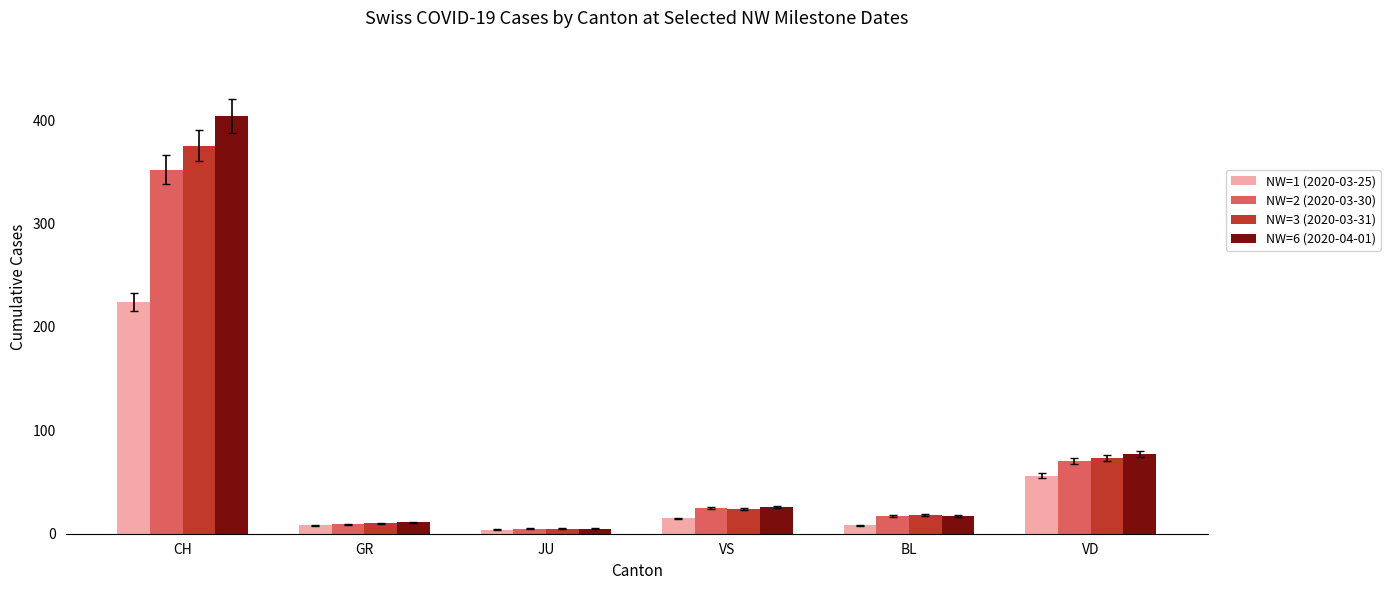

Reading left to right, list all the values displayed in this chart.

NW=1 (2020-03-25): 224	8	4	15	8	56
NW=2 (2020-03-30): 352	9	5	25	17	70
NW=3 (2020-03-31): 375	10	5	24	18	73
NW=6 (2020-04-01): 404	11	5	26	17	77